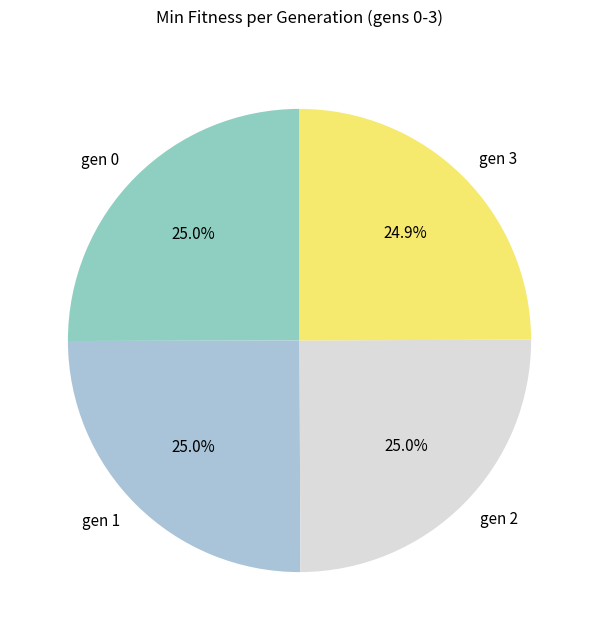

To the nearest percent, what is the average slice percentage?

25%